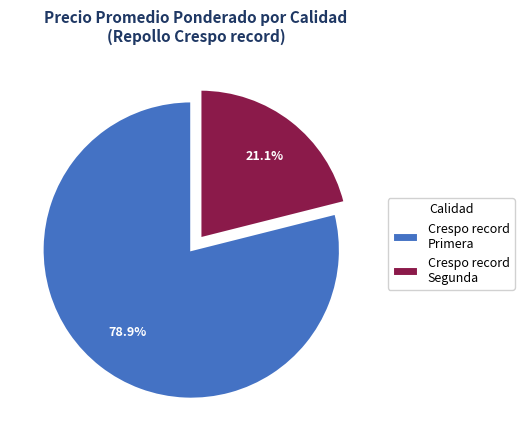

Approximately how many times larger is the value at Crespo record Segunda compared to Crespo record Primera?

0.3